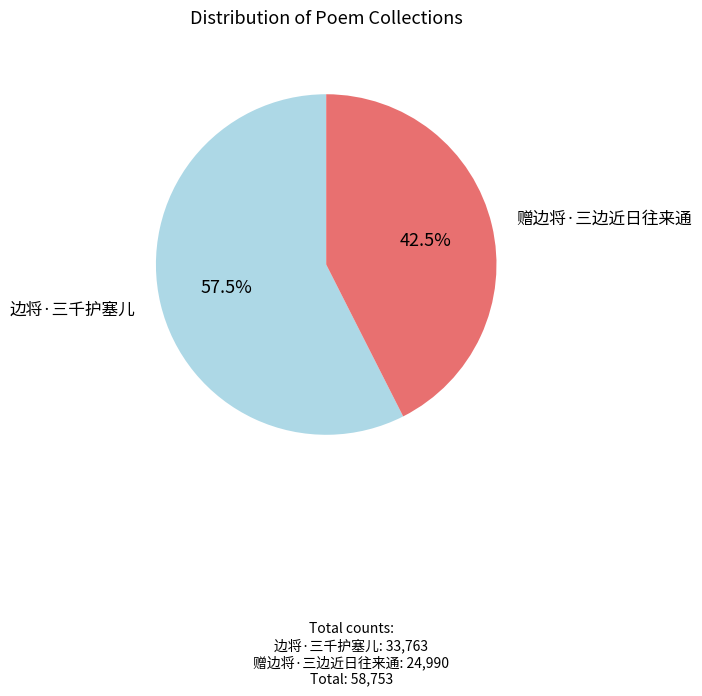

To the nearest percent, what is the combined percentage of 边将·三千护塞儿 and 赠边将·三边近日往来通?

100%